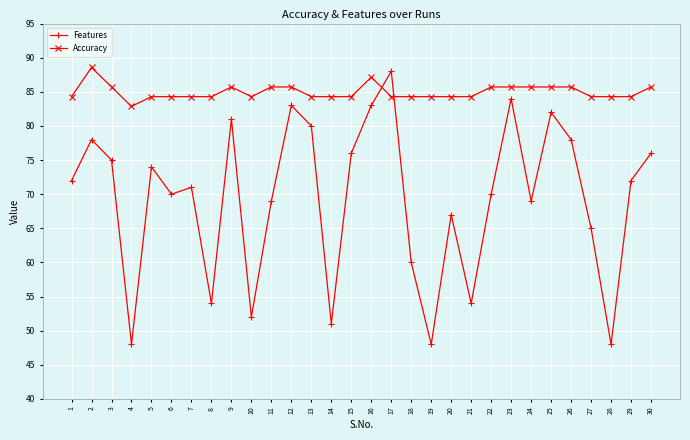

What is the minimum value shown in the chart?

48.0